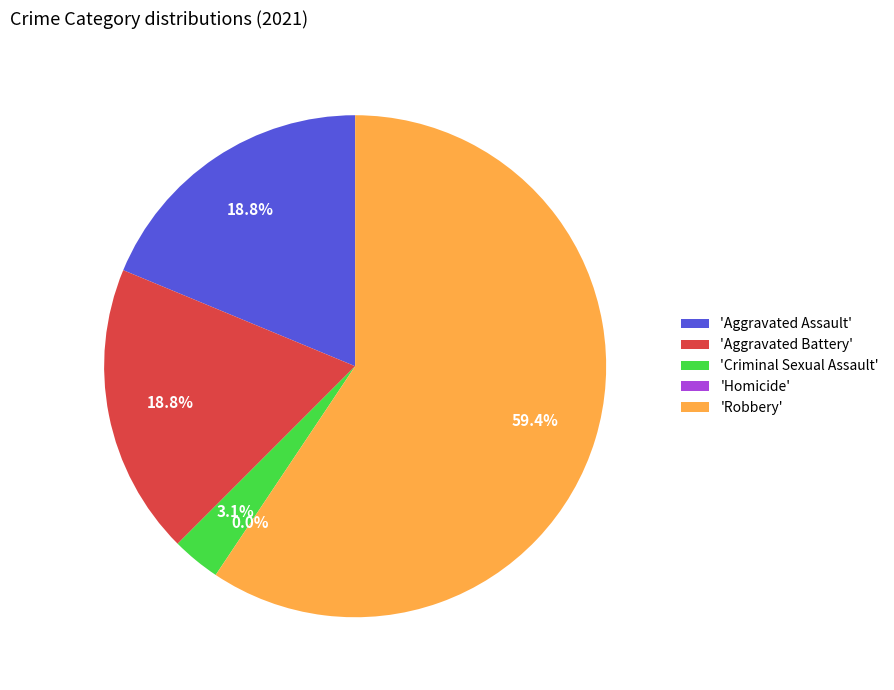

Does Aggravated Assault represent more than half of the total?

No